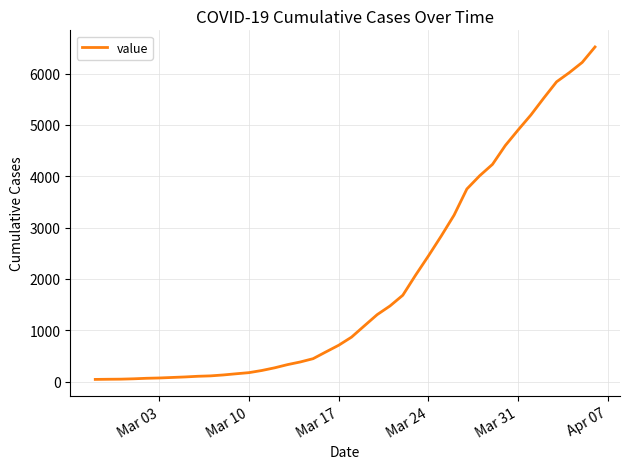

What is the maximum value shown in the chart?

6519